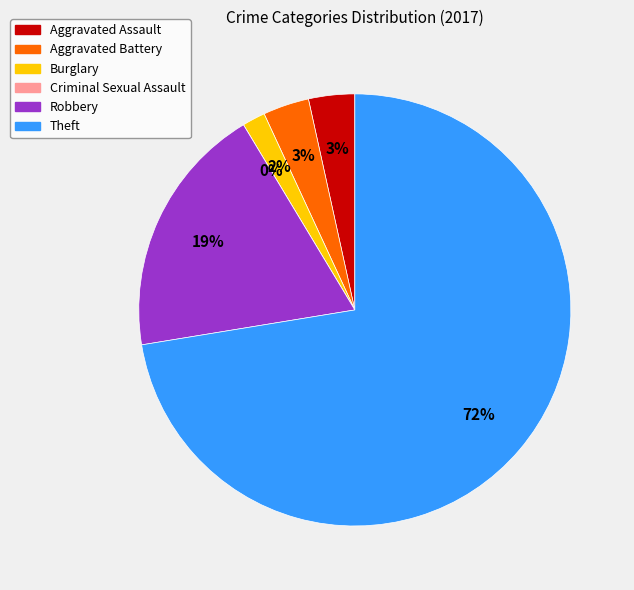

Is Theft the majority of the pie?

Yes